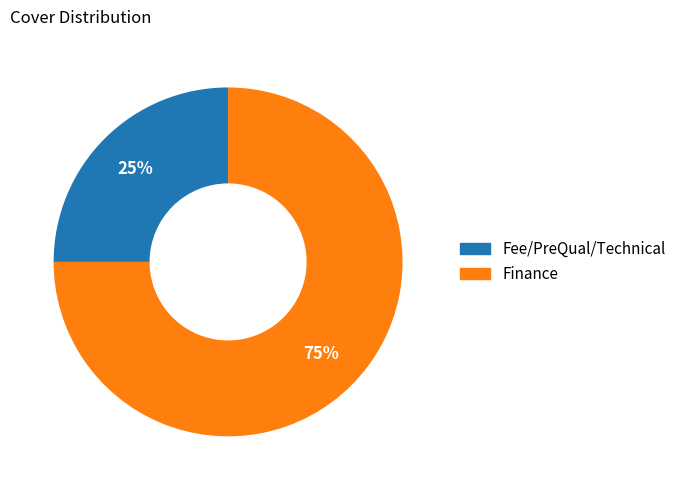

How many slices are in this pie chart?

2